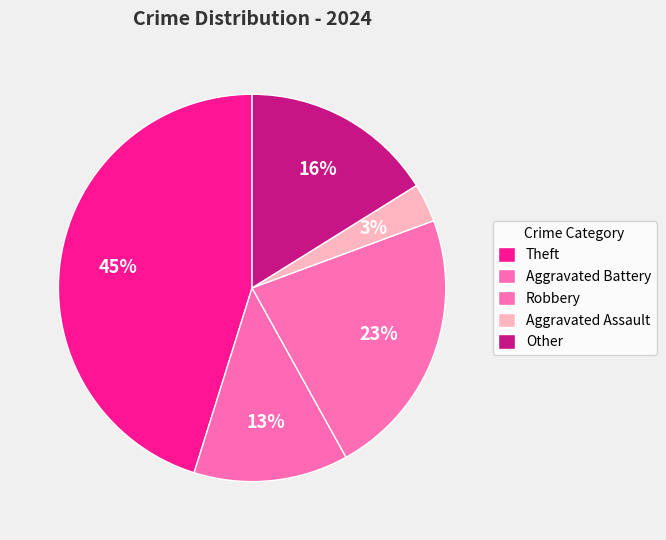

How many segments does this pie chart have?

5